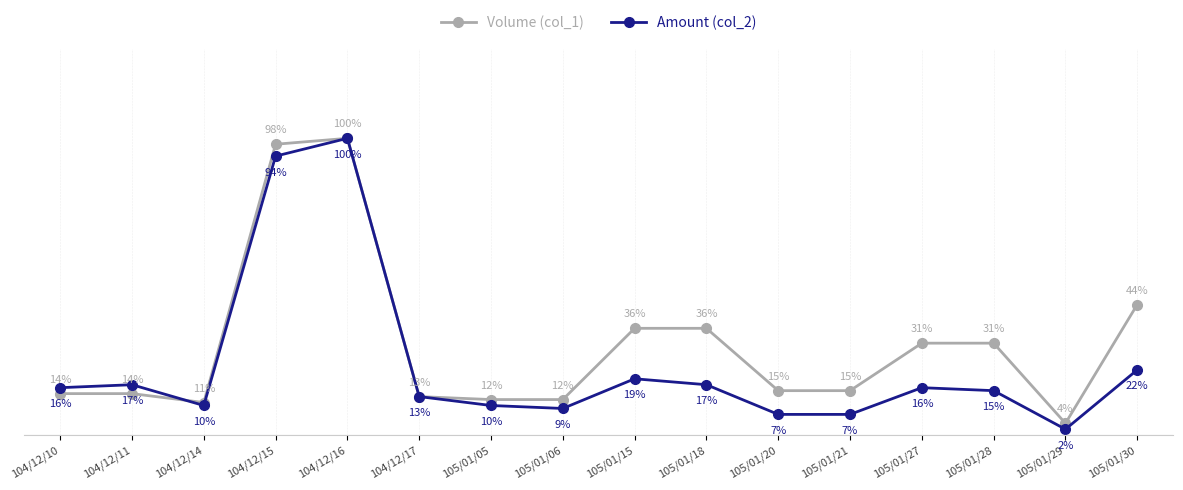

List the series in order of their overall mean, lowest first.

Amount (col_2), Volume (col_1)